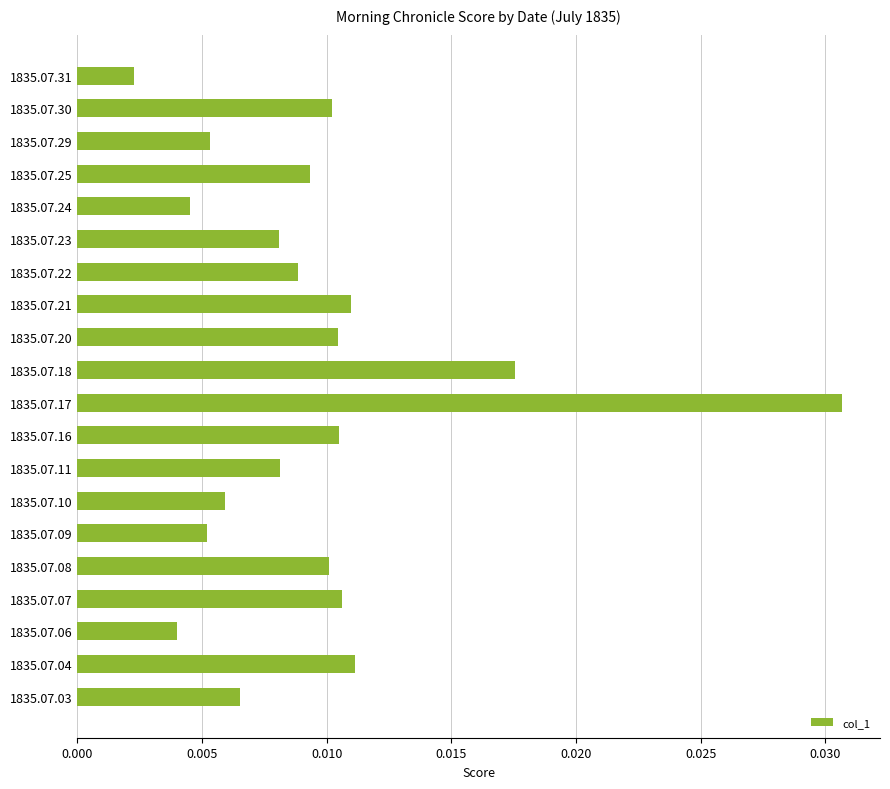

How many series are shown in this chart?

1